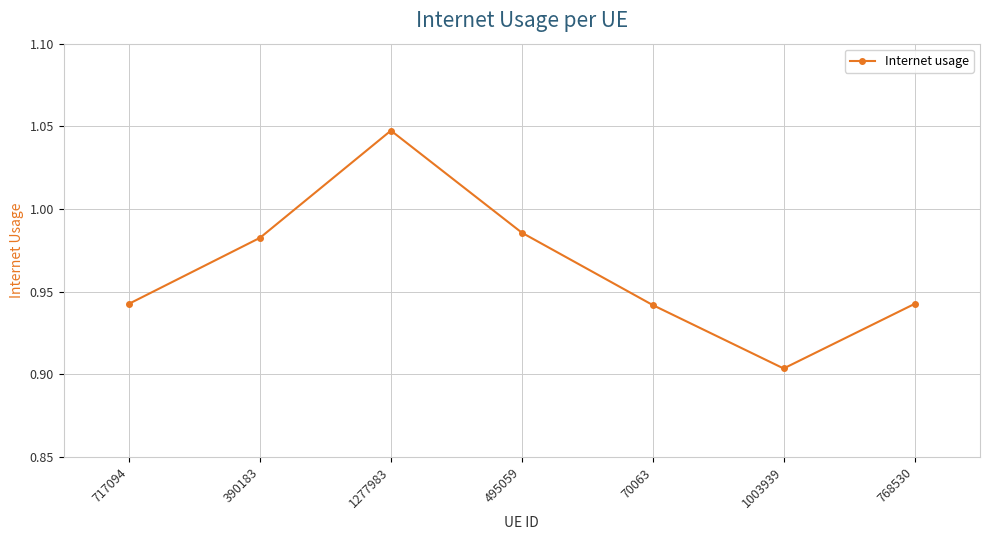

What is the label of the 3rd point from the left?

1277983